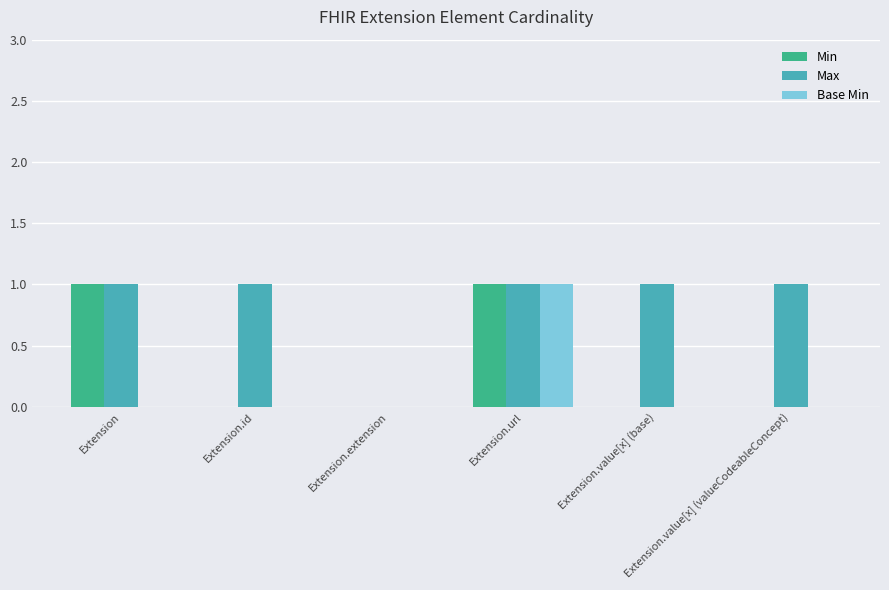

Which series has the largest total across all categories?

Max